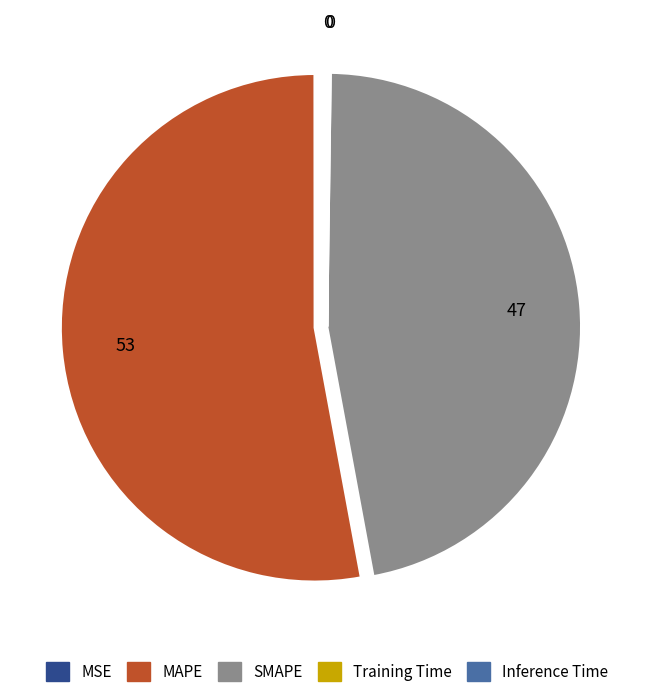

What is the majority slice?

MAPE